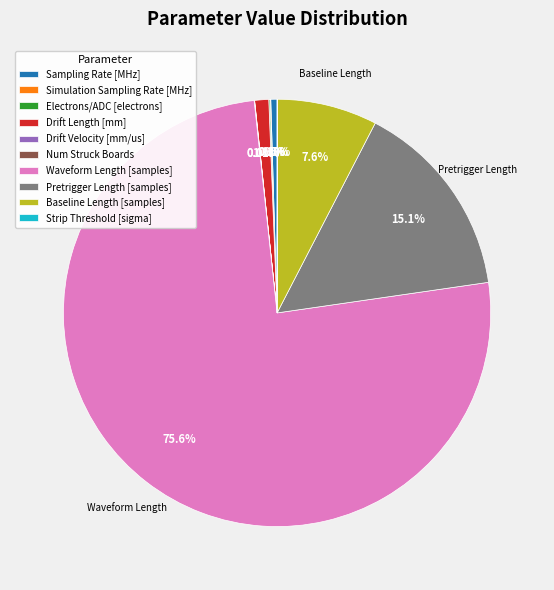

Is there a majority slice in this chart?

Yes